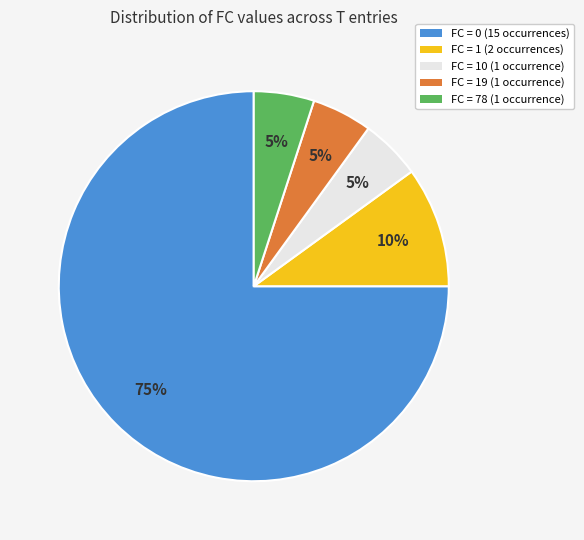

Do FC = 19 (1 occurrence) and FC = 78 (1 occurrence) together represent more than half of the pie?

No